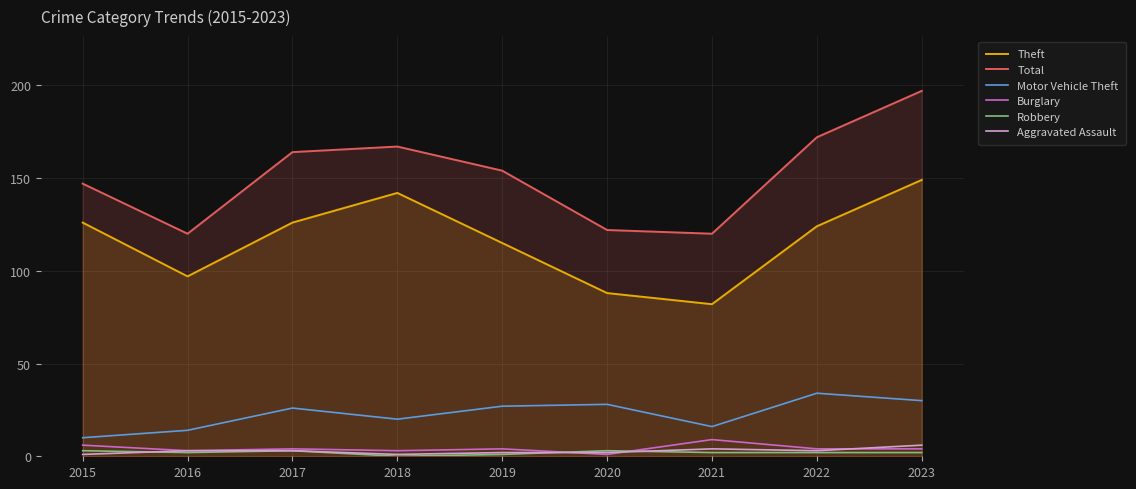

Which has a higher value, 2022 or 2020?

2022